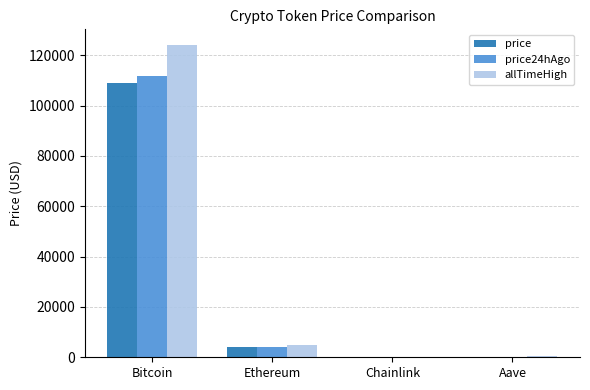

What value does the price series have at Ethereum?

3889.0